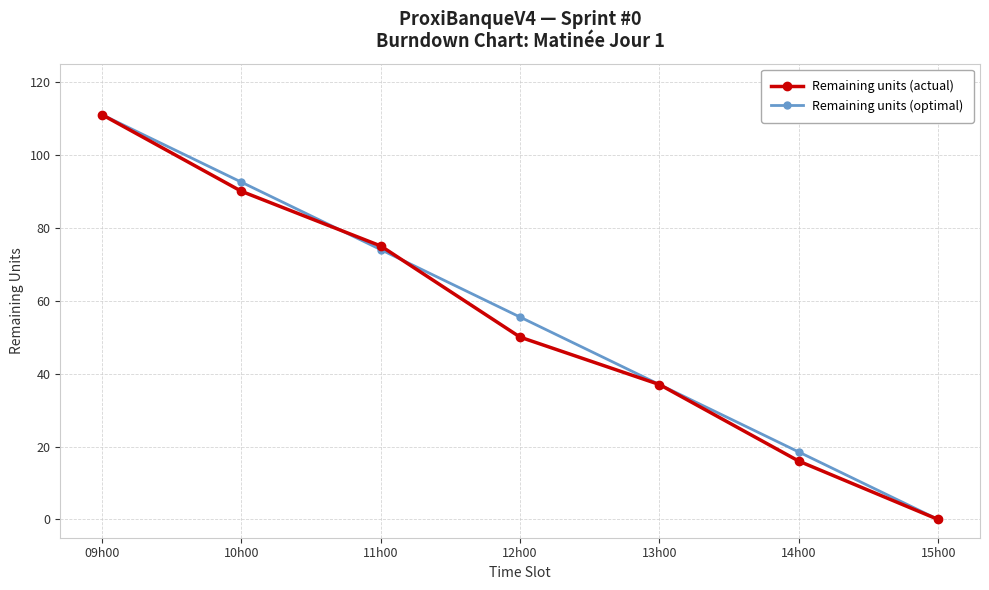

Reading right to left, extract all data points from this chart.

Remaining units (actual): 0.0	16.0	37.0	50.0	75.0	90.0	111.0
Remaining units (optimal): 0.0	18.5	37.0	55.5	74.0	92.5	111.0